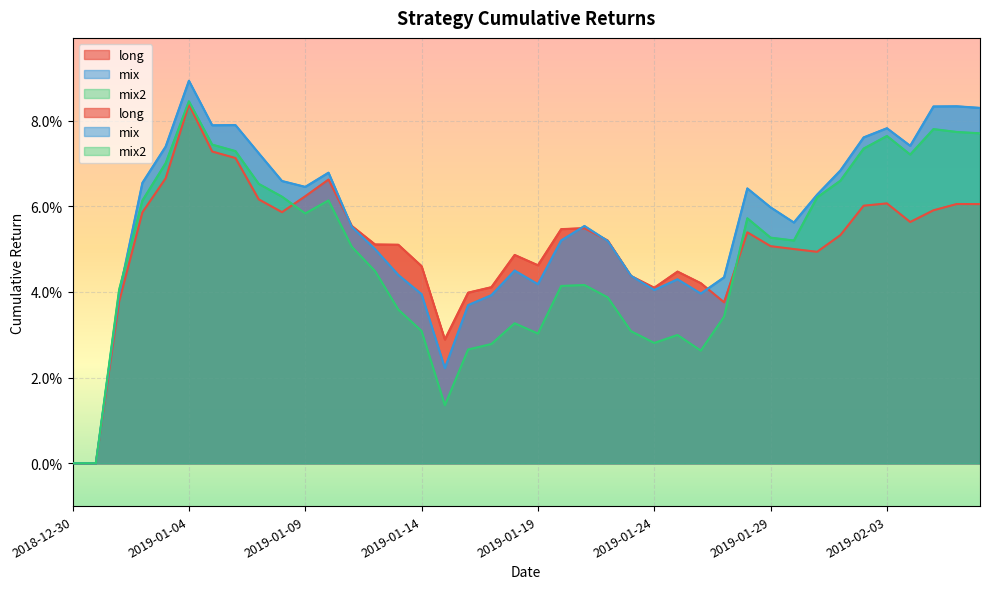

How many data points in long are above 0?

38